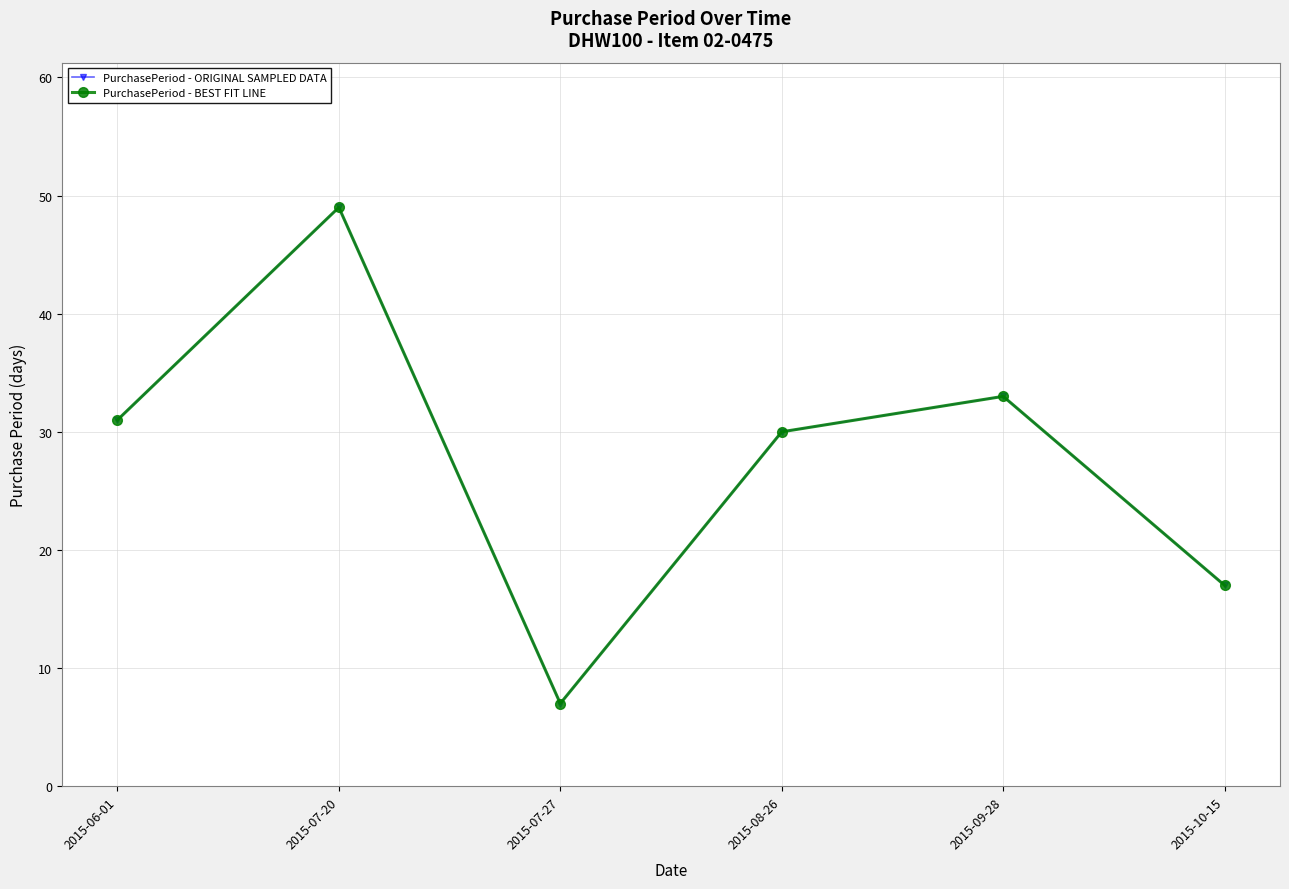

True or false: PurchasePeriod - BEST FIT LINE has more than 1 points higher than both neighbors.

True